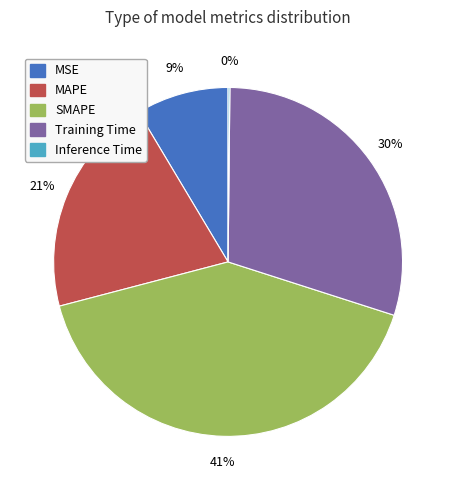

To the nearest percent, what percentage of the pie is Training Time?

30%